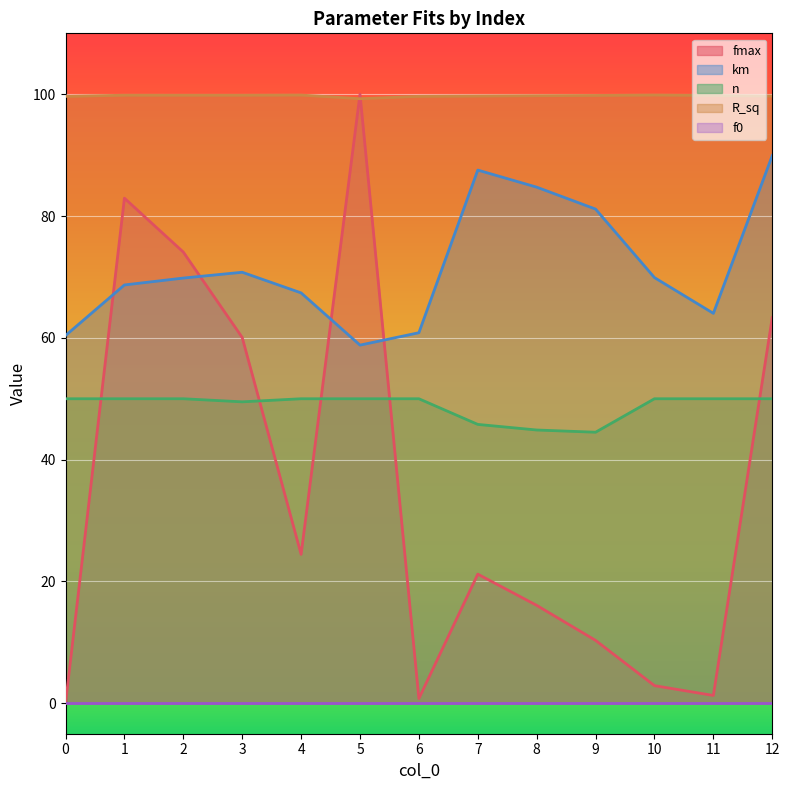

How many interior local valleys does the km series have?

2